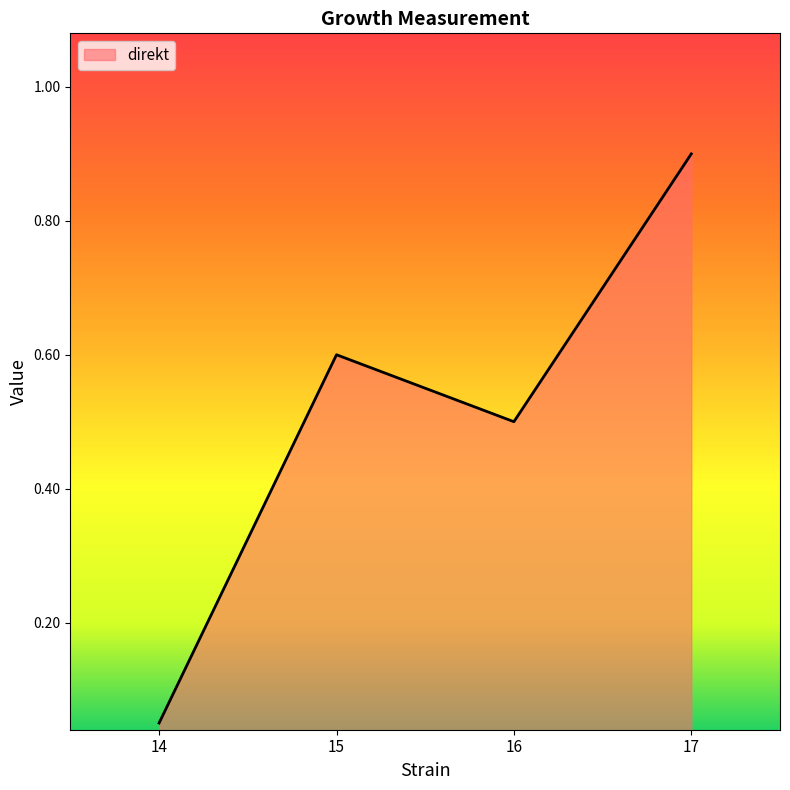

Which category has the highest value across all series?

17